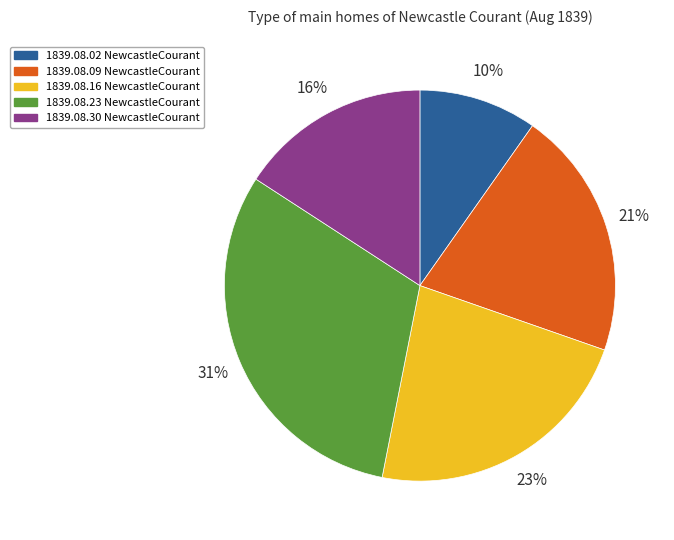

Count the number of slices in the pie.

5